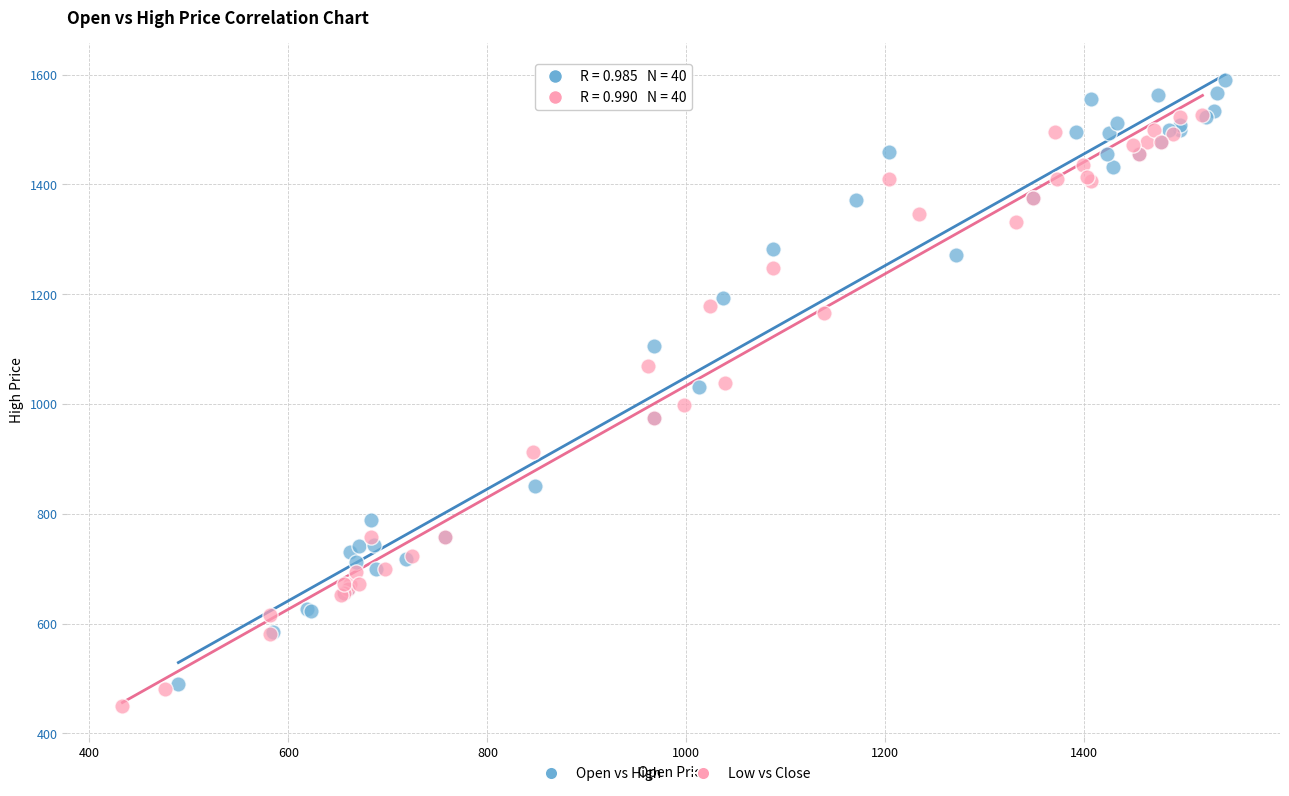

What are all the series names shown in the legend?

Open vs High, Low vs Close